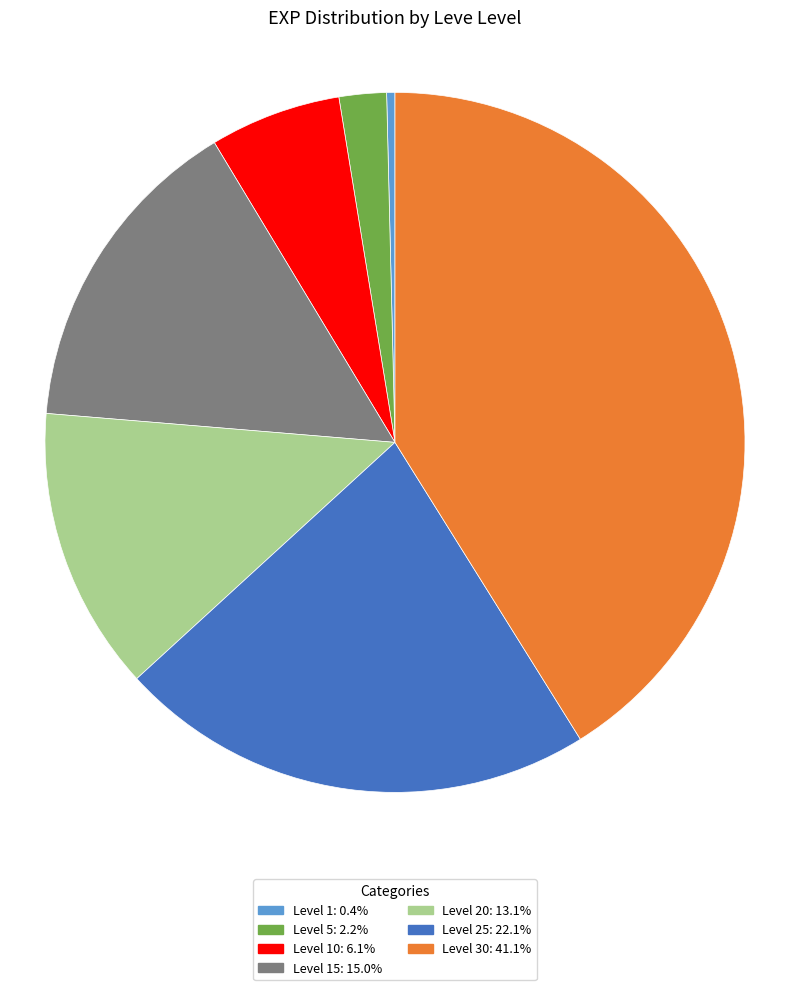

Is there a majority slice in this chart?

No